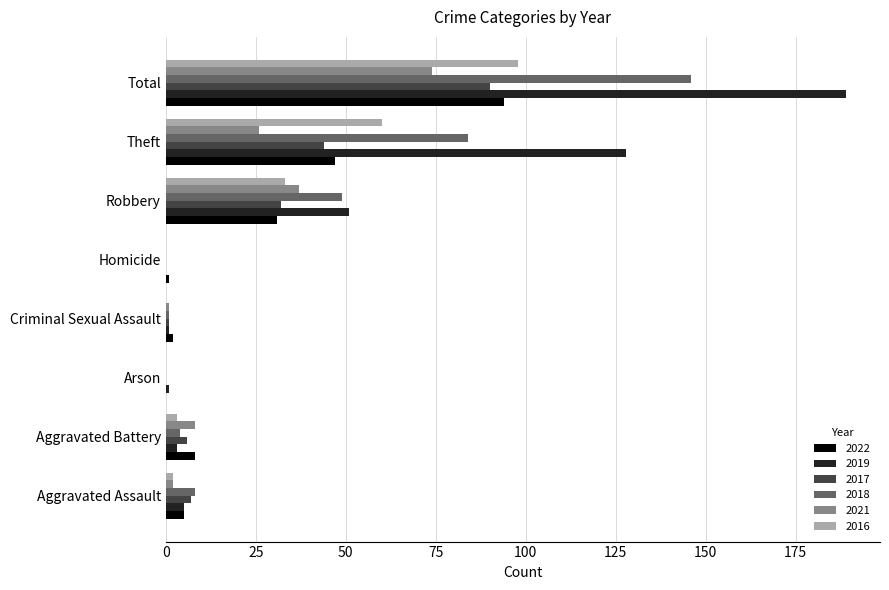

What is the maximum value shown in the chart?

189